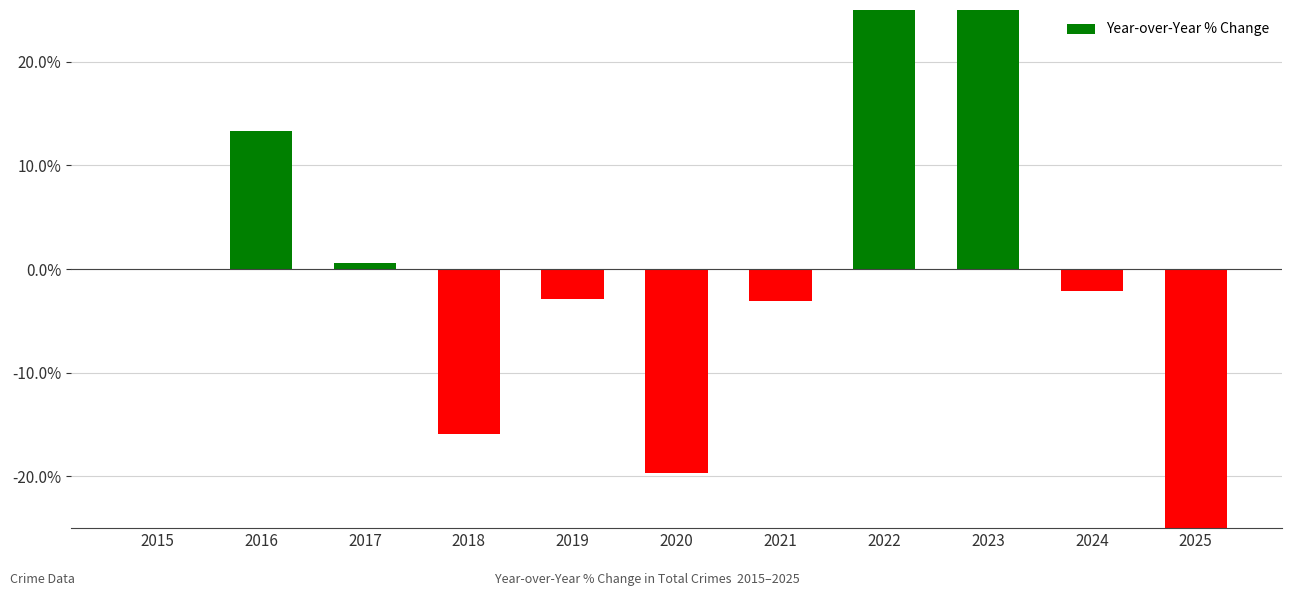

What is the difference between the values at 2019 and 2022?

33.9